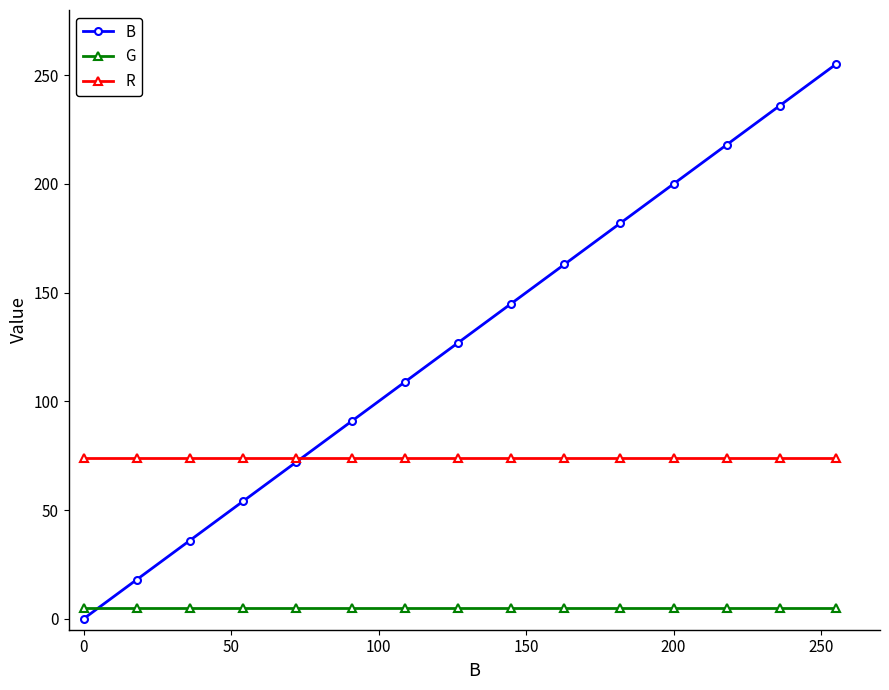

Rank the series by their average value, from lowest to highest.

G, R, B